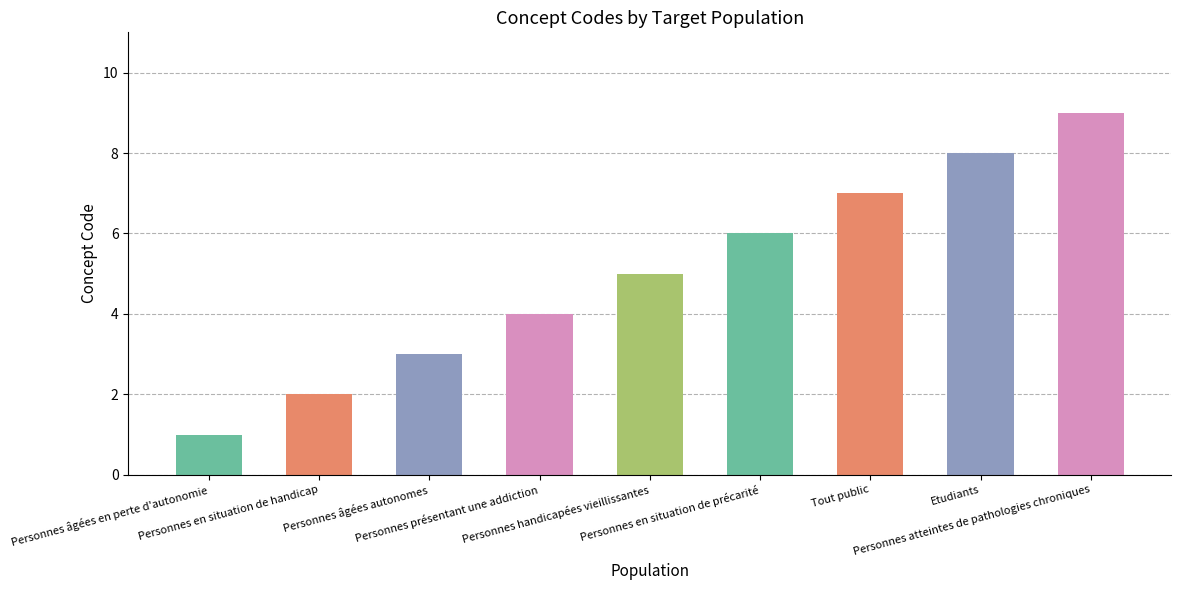

What is the difference between the second highest and minimum values?

7